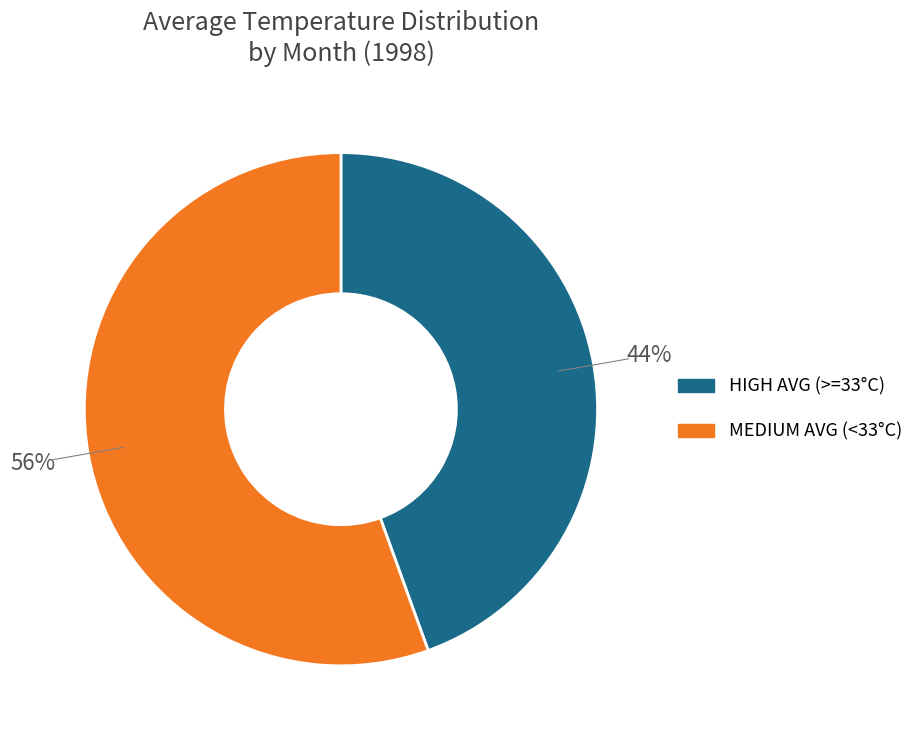

To the nearest percent, what is the average slice percentage?

50%